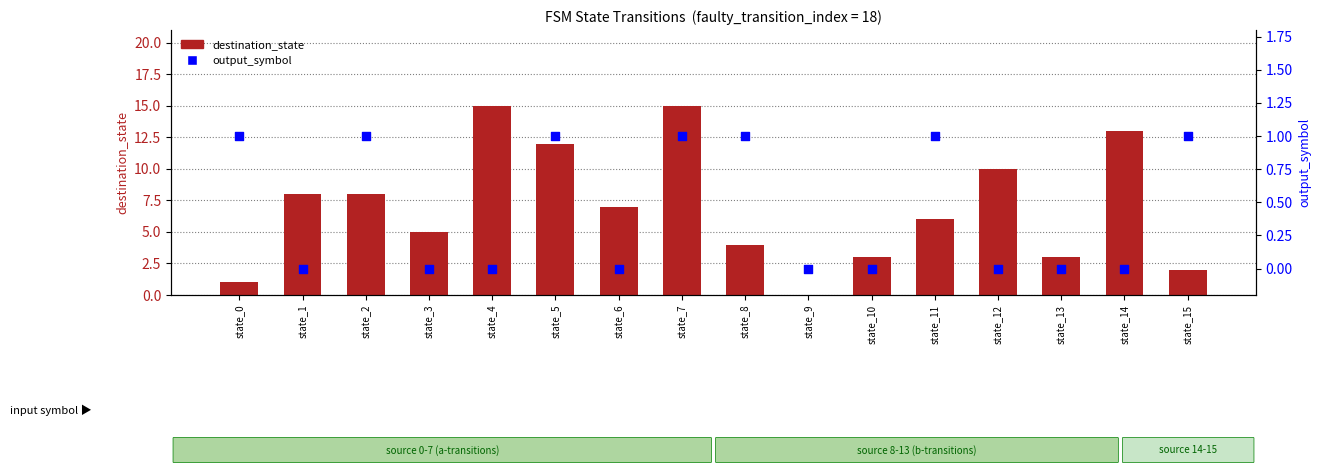

At which category is the sum across all series the highest?

state_7